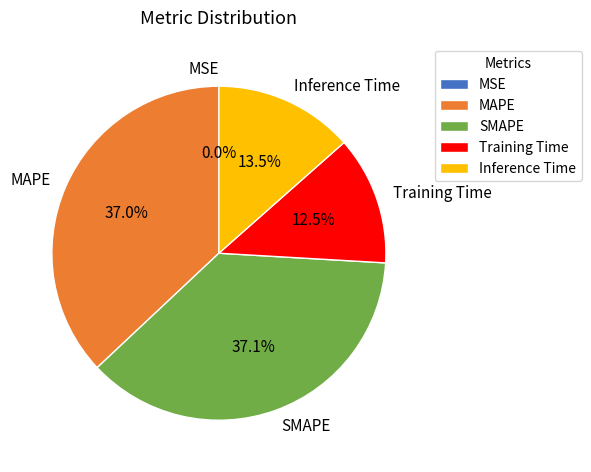

Does any single category account for the majority?

No